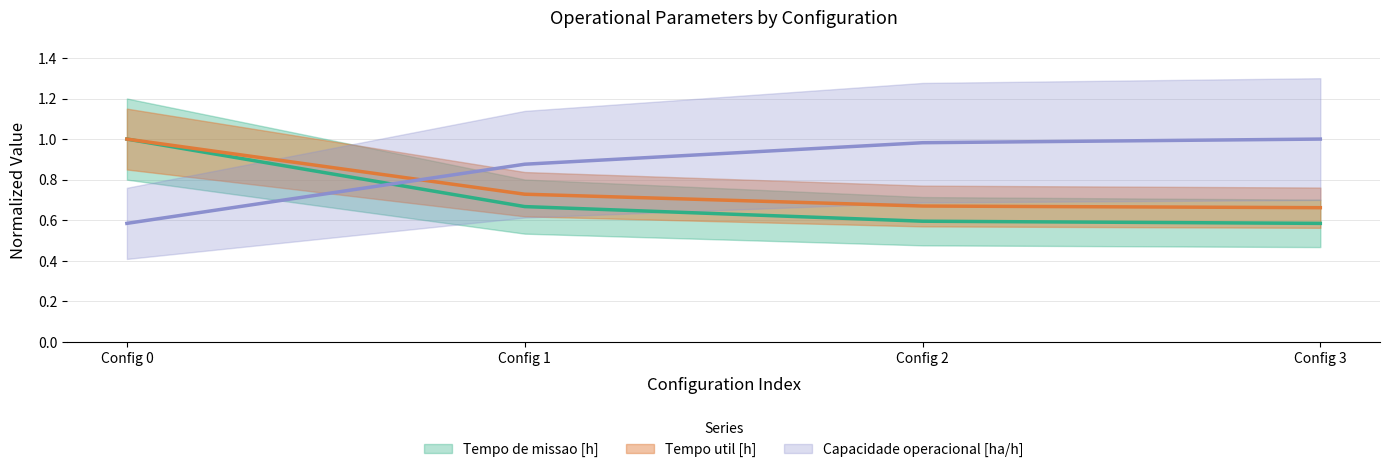

The Tempo de missao [h] series shows 0.2 at Config 2. True or false?

False